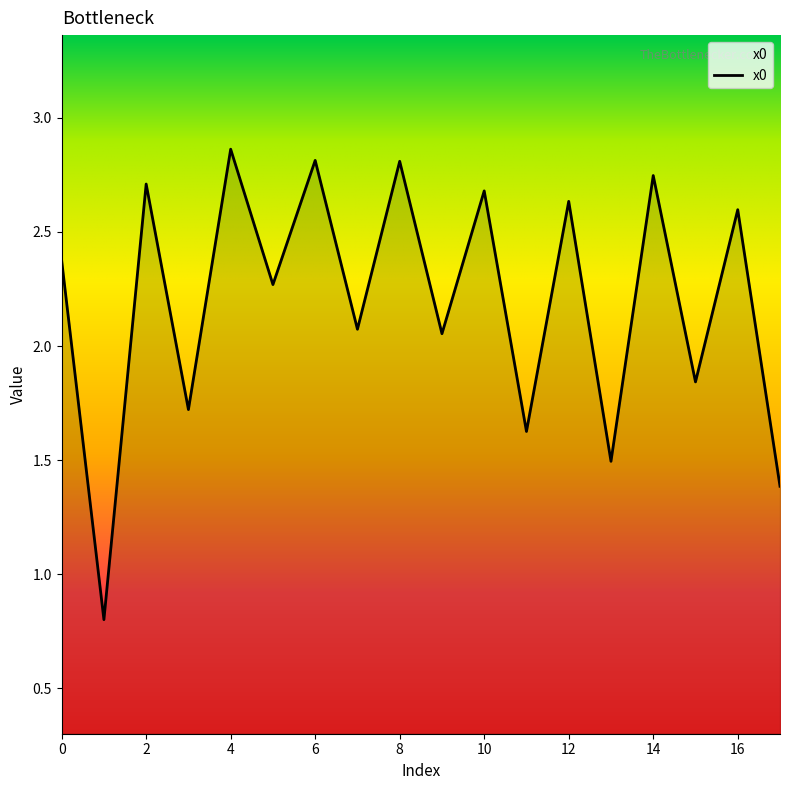

How many categories are shown in the chart?

18